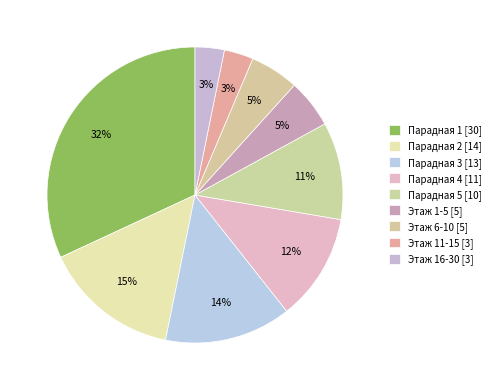

What is the smallest slice in the pie chart?

Этаж 11-15